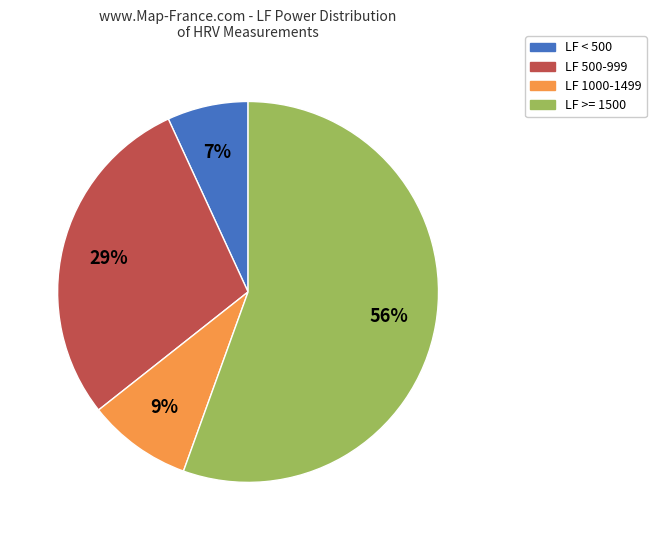

True or false: LF 500-999 accounts for 35% of the total.

False